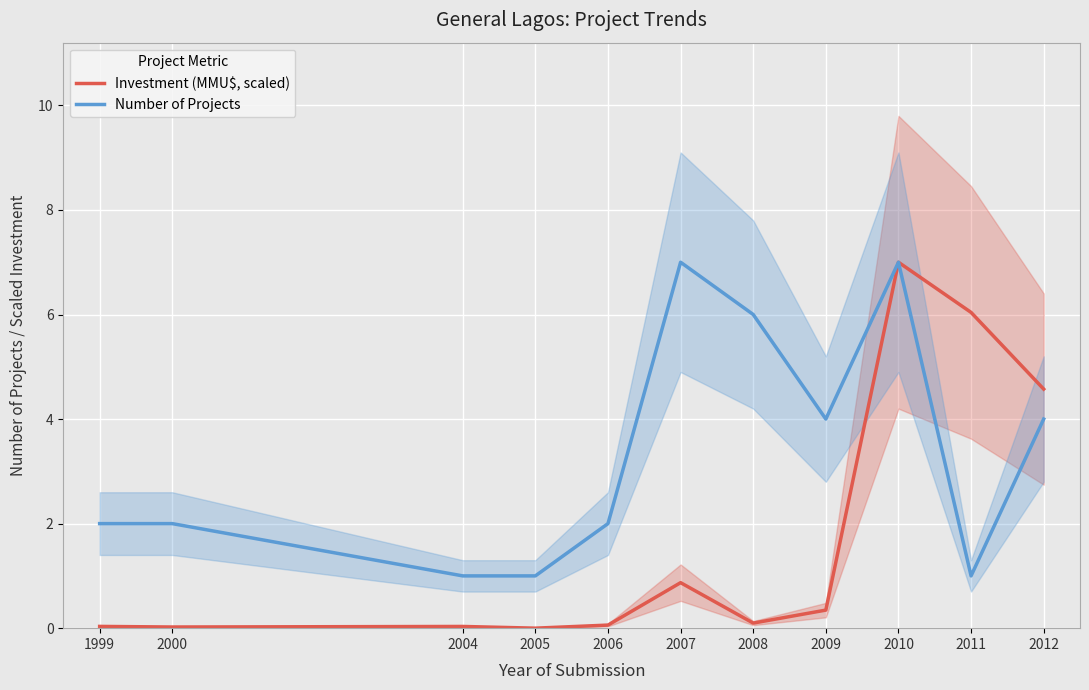

At how many categories does at least one series exceed 3?

6